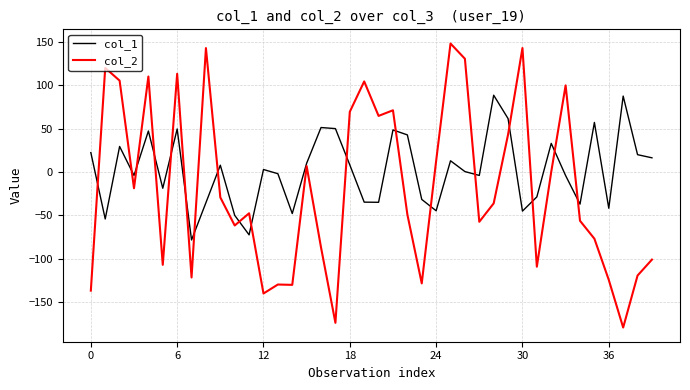

What is the sum of all col_1 values?

78.5